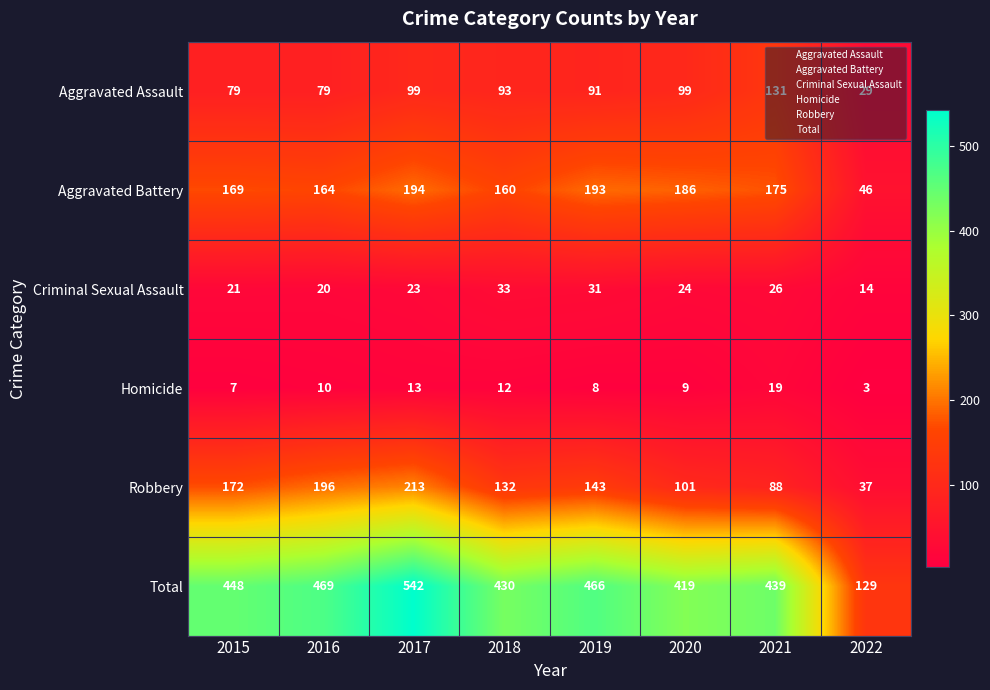

What is the spread (max minus min) of values at 2021?

420